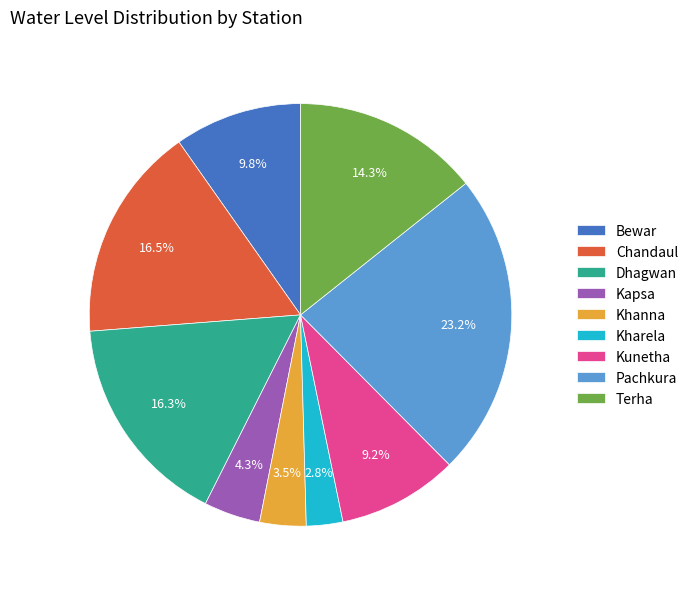

Between Chandaul and Bewar, which is larger?

Chandaul